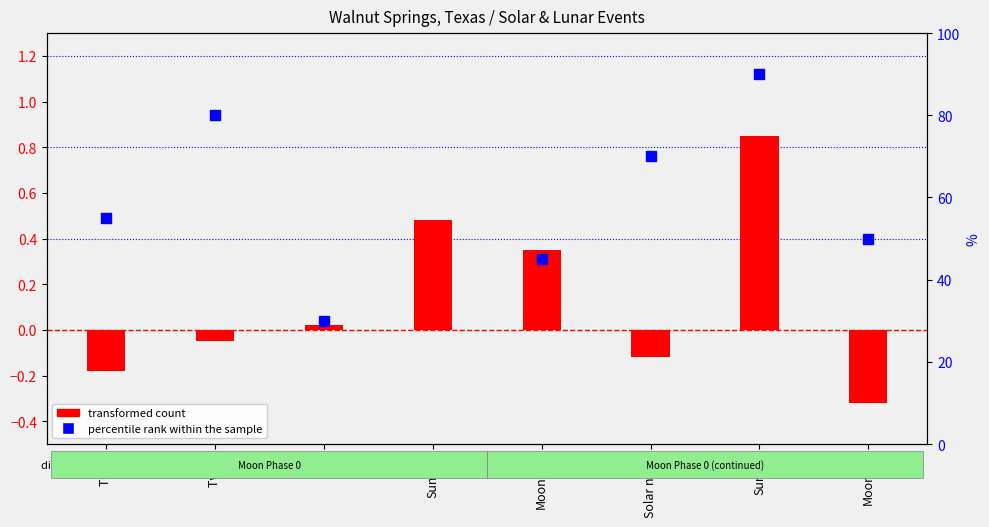

What is the total value across all series at Moonrise?

45.4